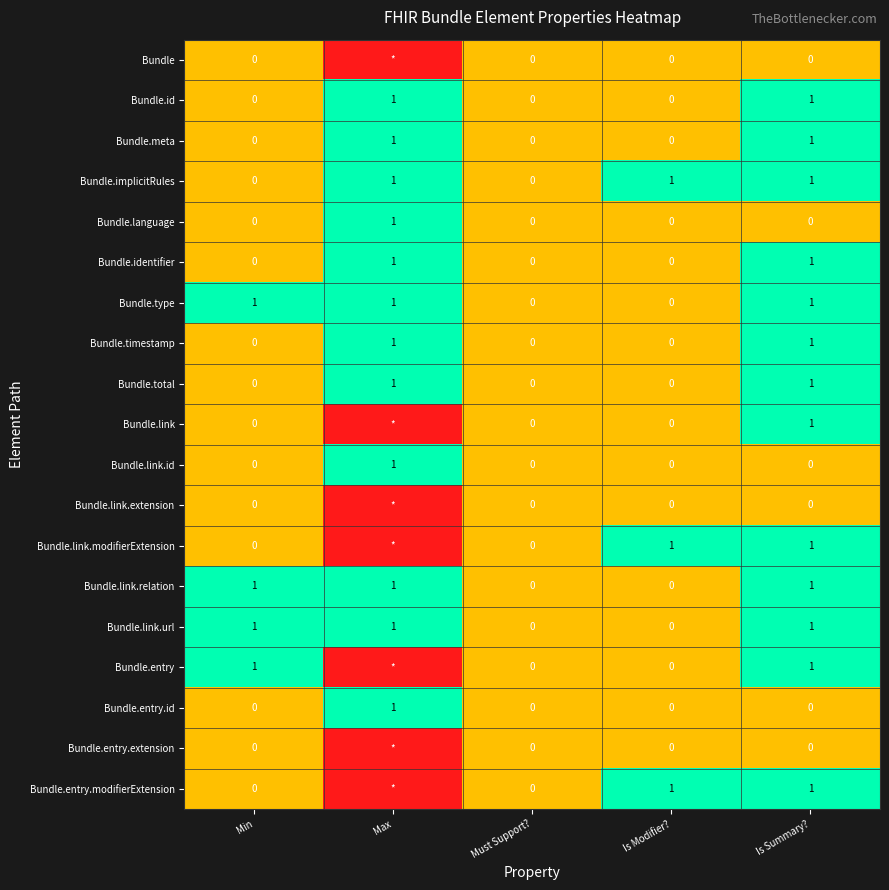

Is it true that Bundle.link.relation equals 2 at Max?

False